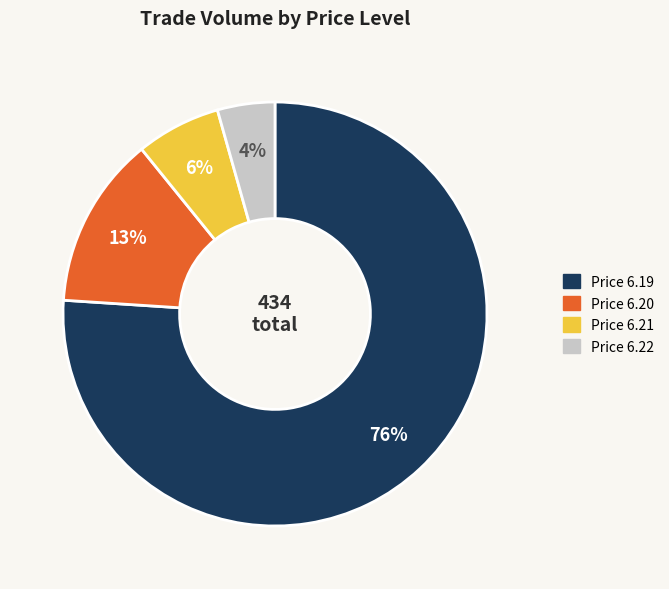

To the nearest percent, what is the difference between the Price 6.21 and Price 6.22 slice percentages?

2%